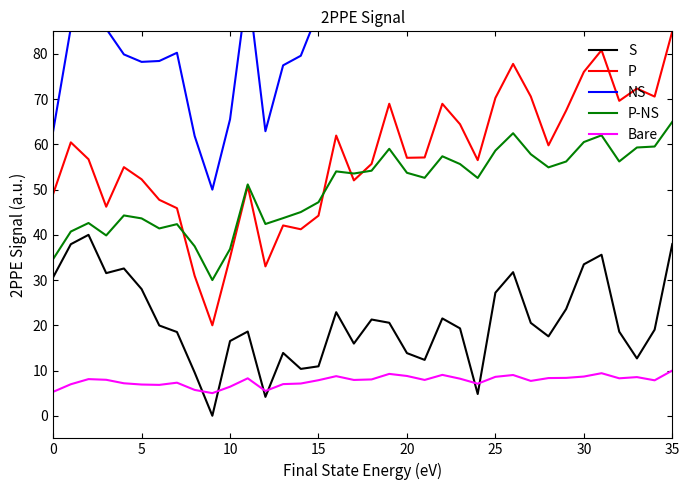

The P-NS series shows 65.0 at 35. True or false?

True